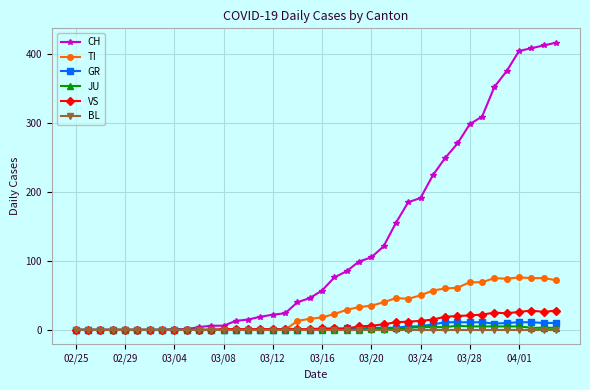

What is the highest value of the CH series?

416